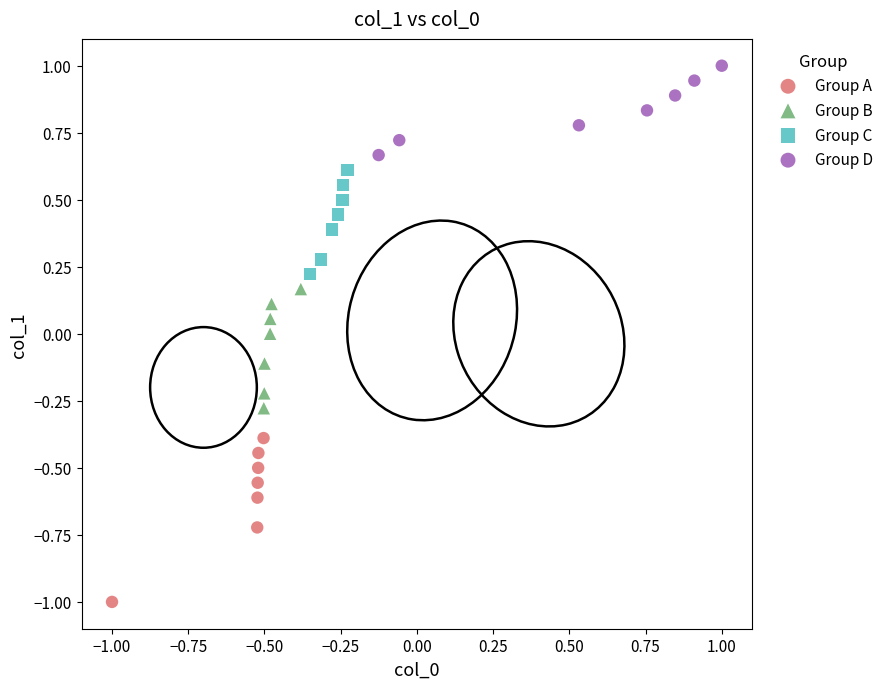

What are all the series names shown in the legend?

Group A, Group B, Group C, Group D